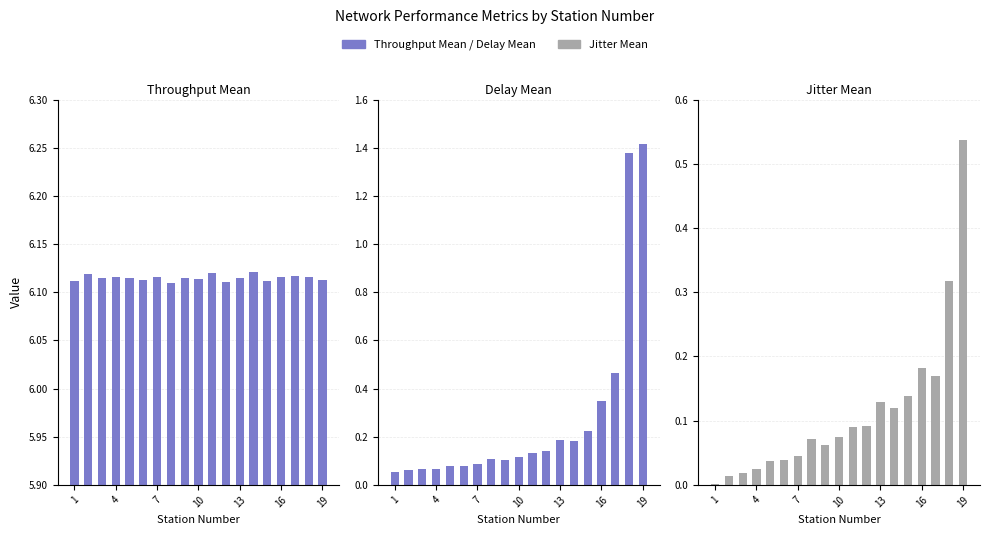

How many data points does each series have?

19